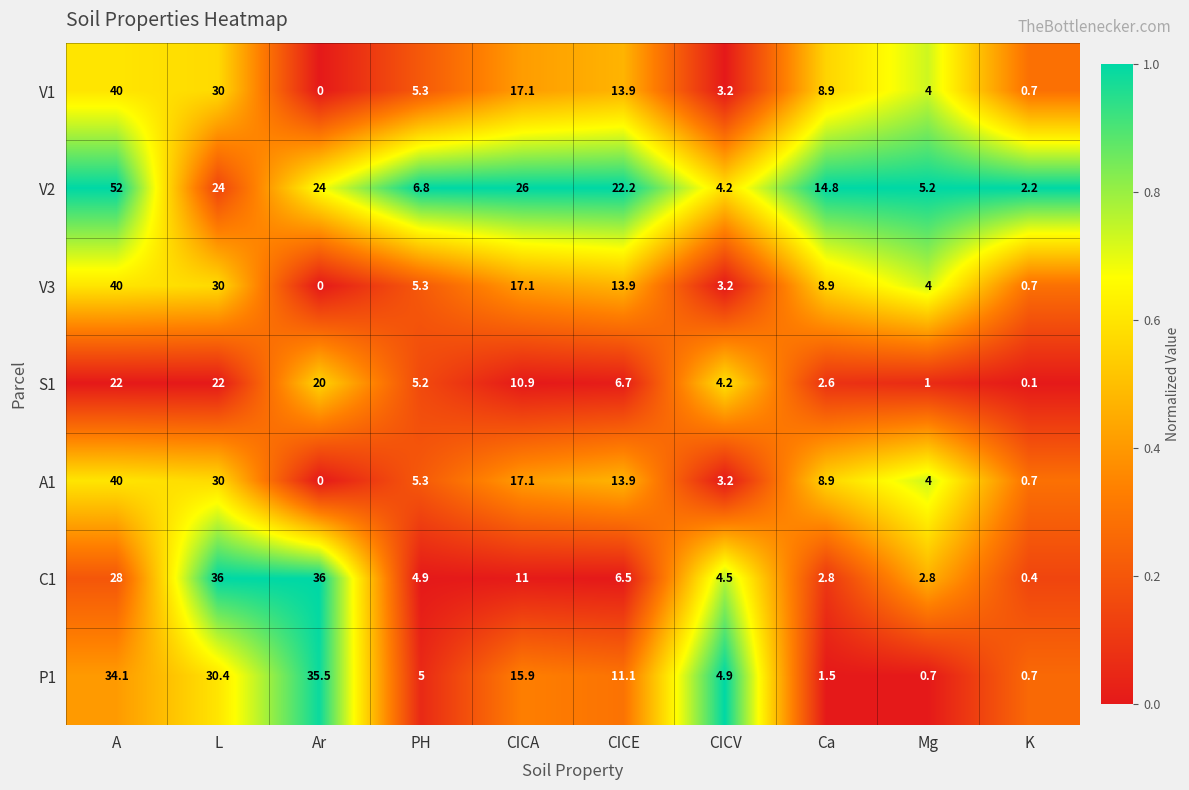

Which category has the highest value in the V1 series?

A